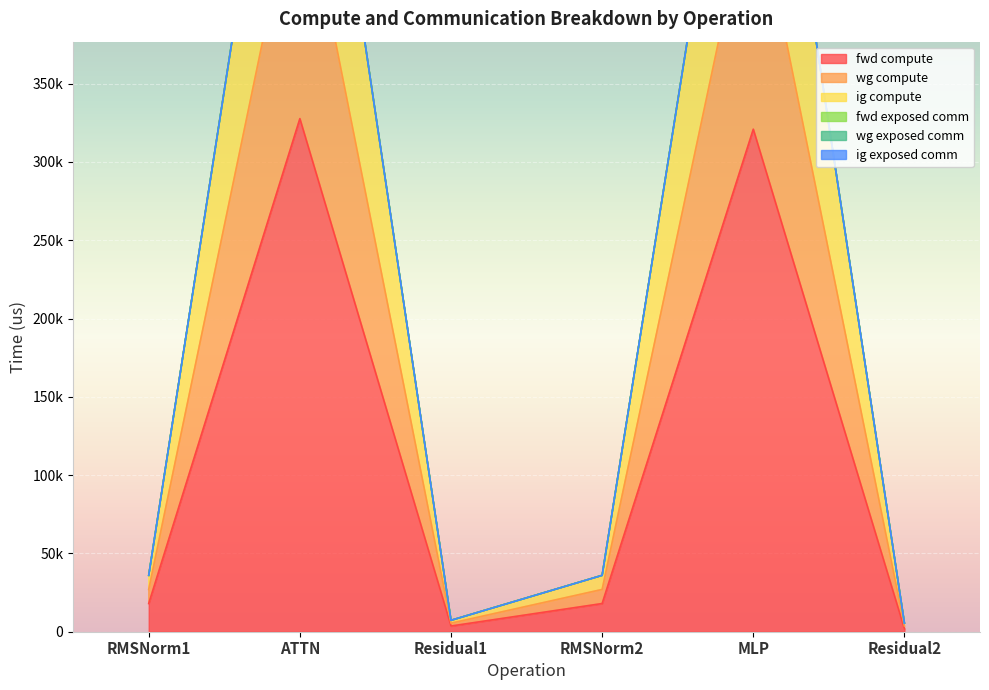

At which category does wg compute reach its first local valley?

Residual1